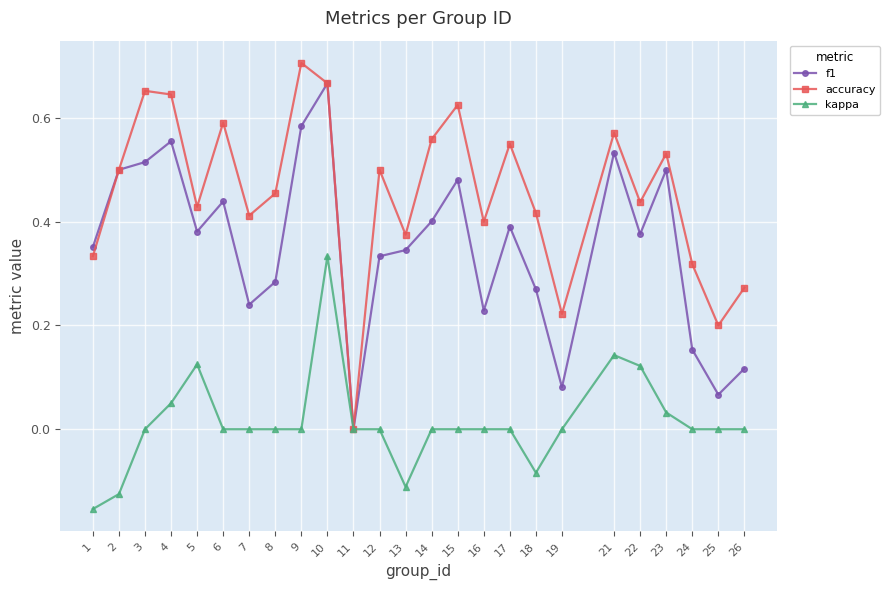

The value of accuracy at 10 is 0.7. True or false?

True